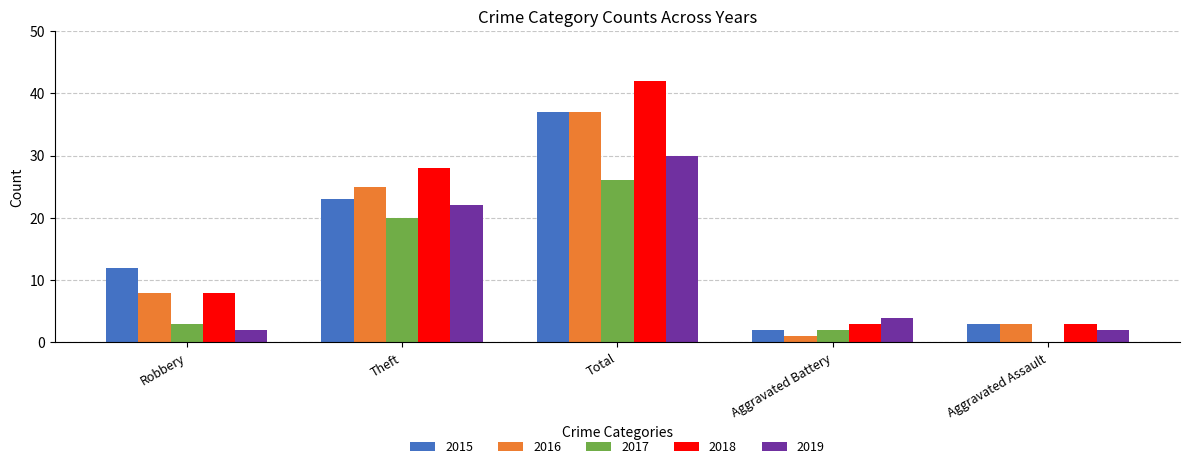

True or false: 2019 has a value of 22 at Theft.

True